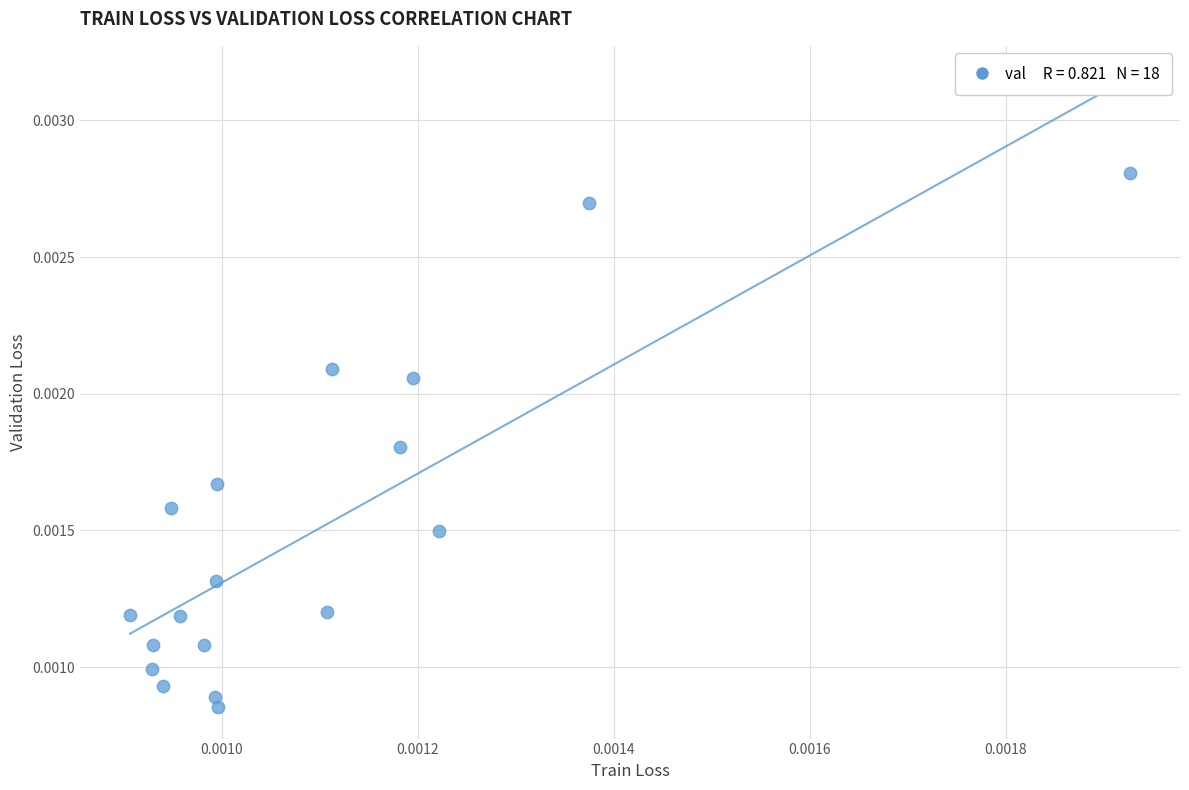

How many points are shown in the scatter plot?

18